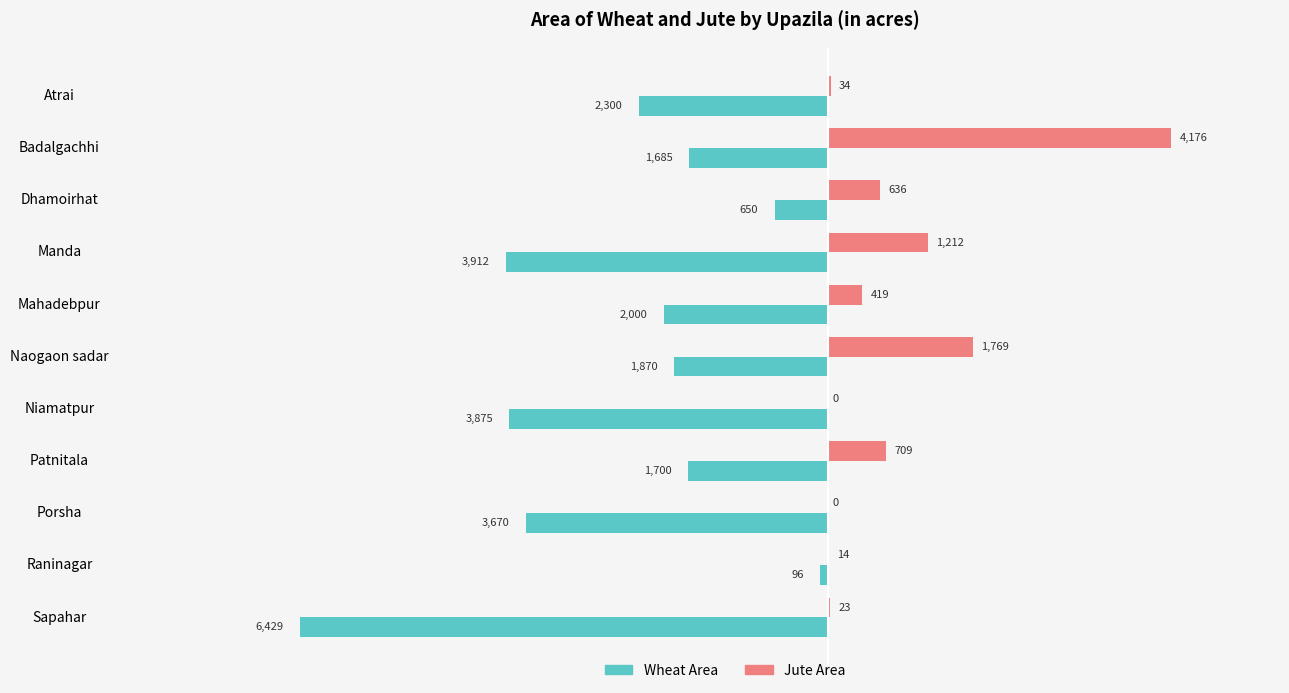

Where is Wheat Area nearest to the value -3262?

Porsha